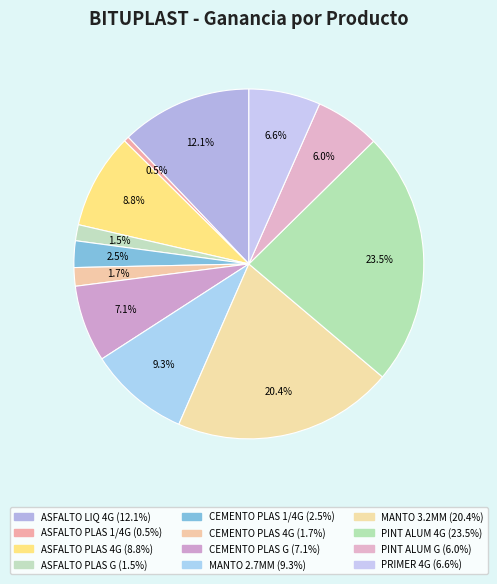

How many slices are in this pie chart?

12